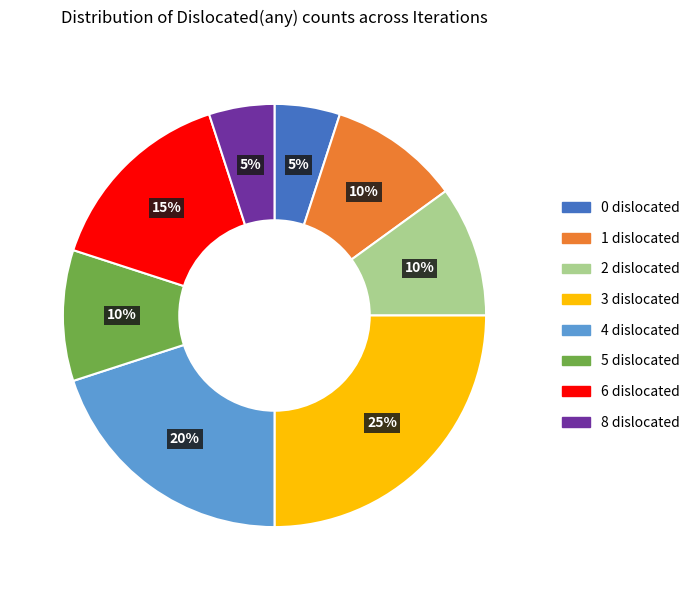

Does 5 account for over 50% of the chart?

No